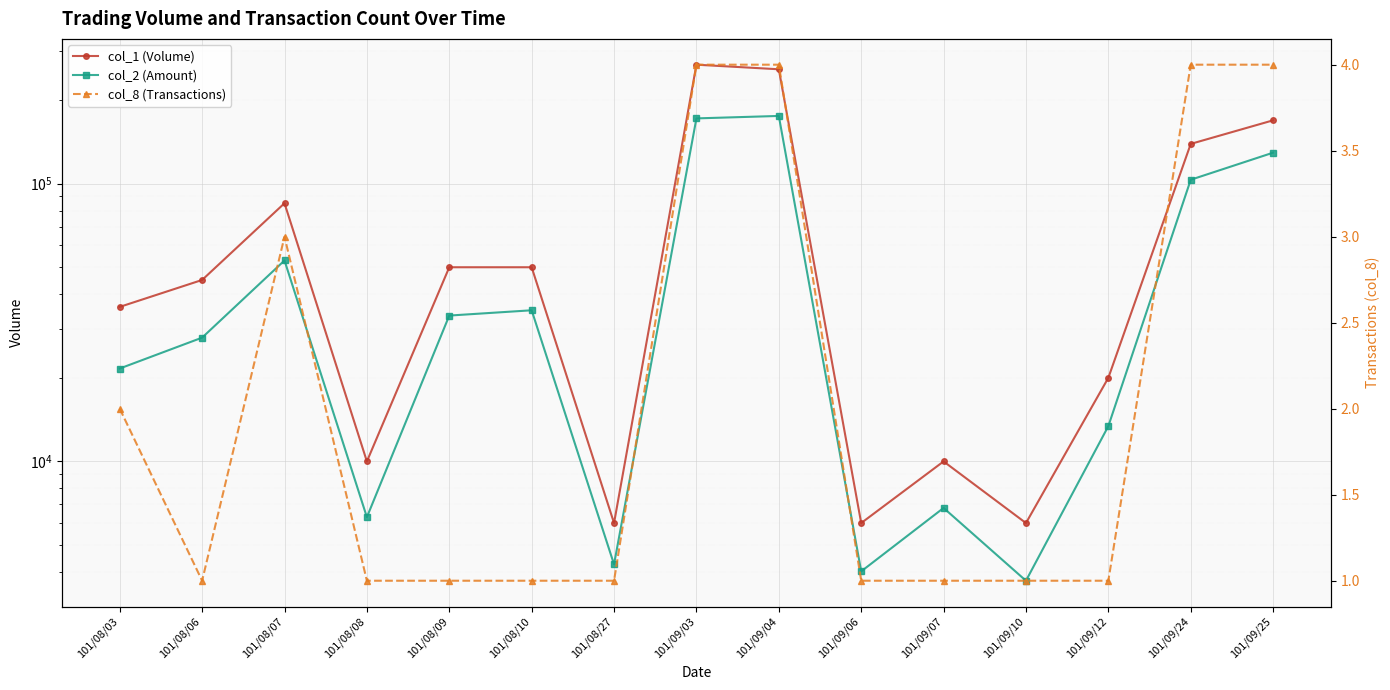

True or false: col_8 (Transactions) and col_1 (Volume) cross at least once.

False